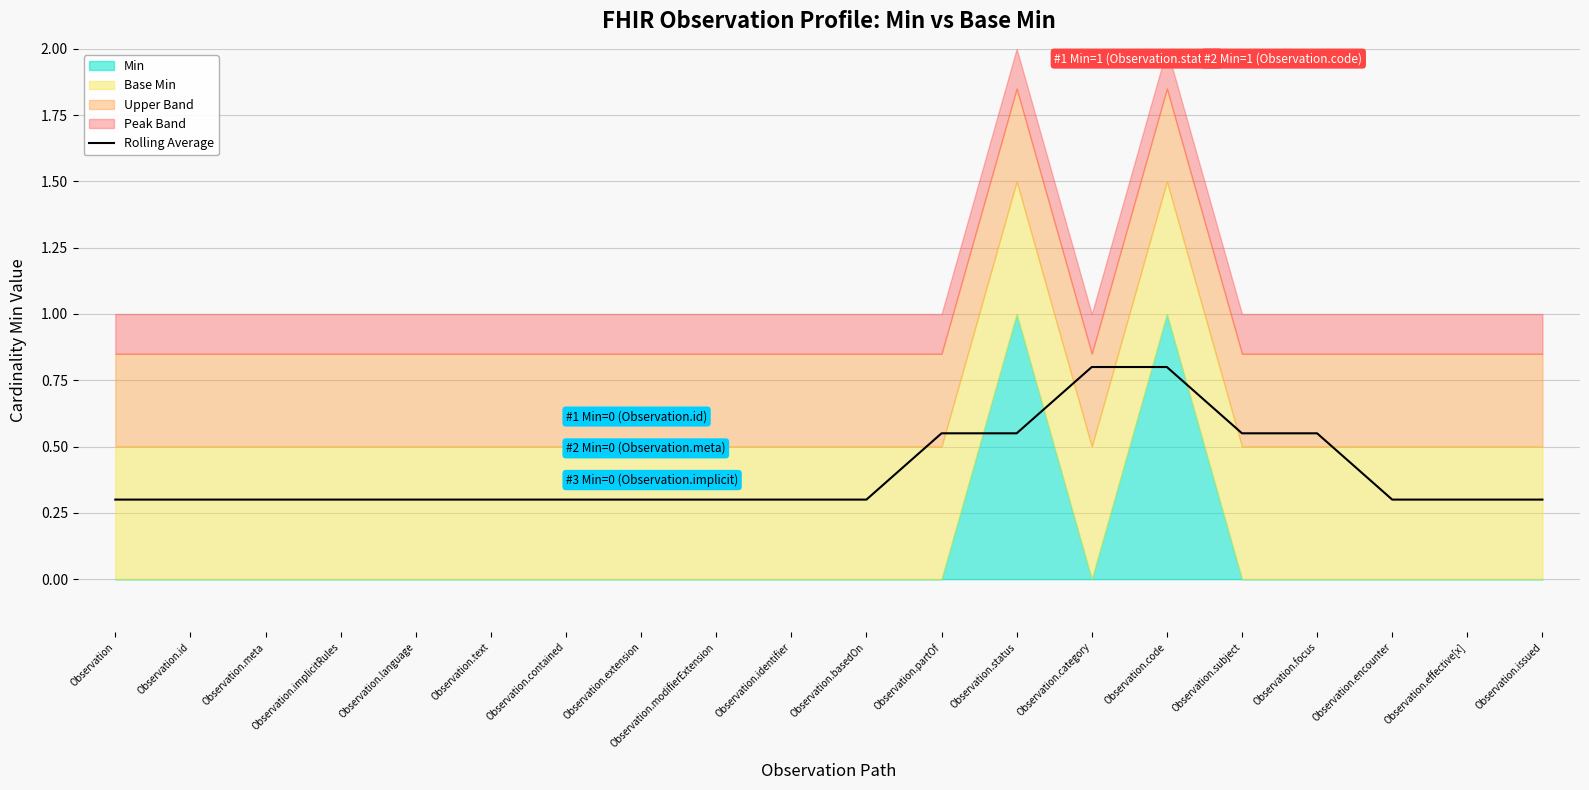

What is the label of the 7th point from the left?

Observation.contained